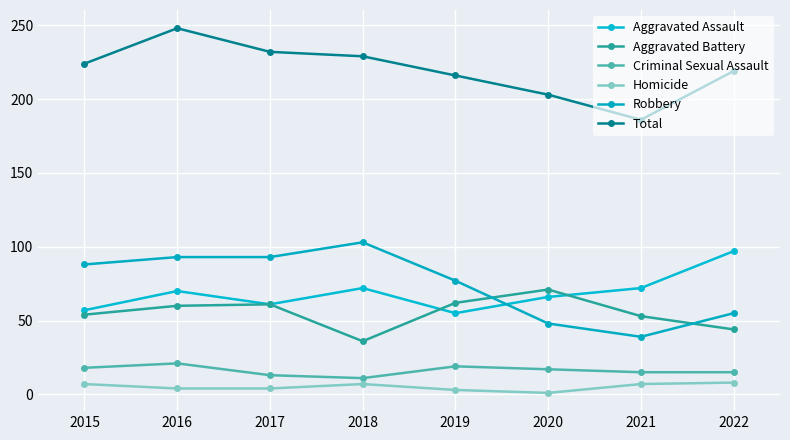

What is the minimum value for Aggravated Battery?

36